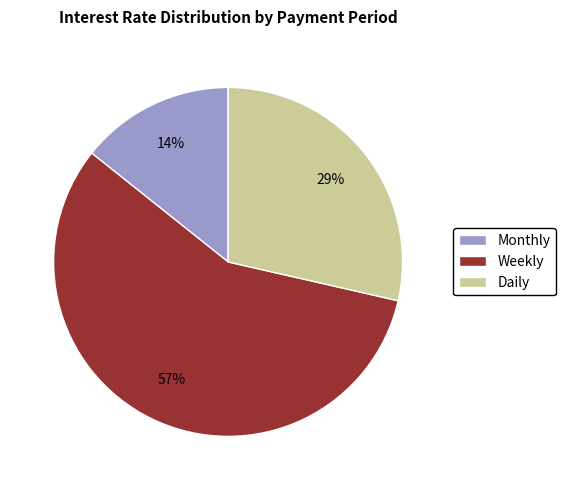

What percentage is the Monthly slice, to the nearest percent?

14%